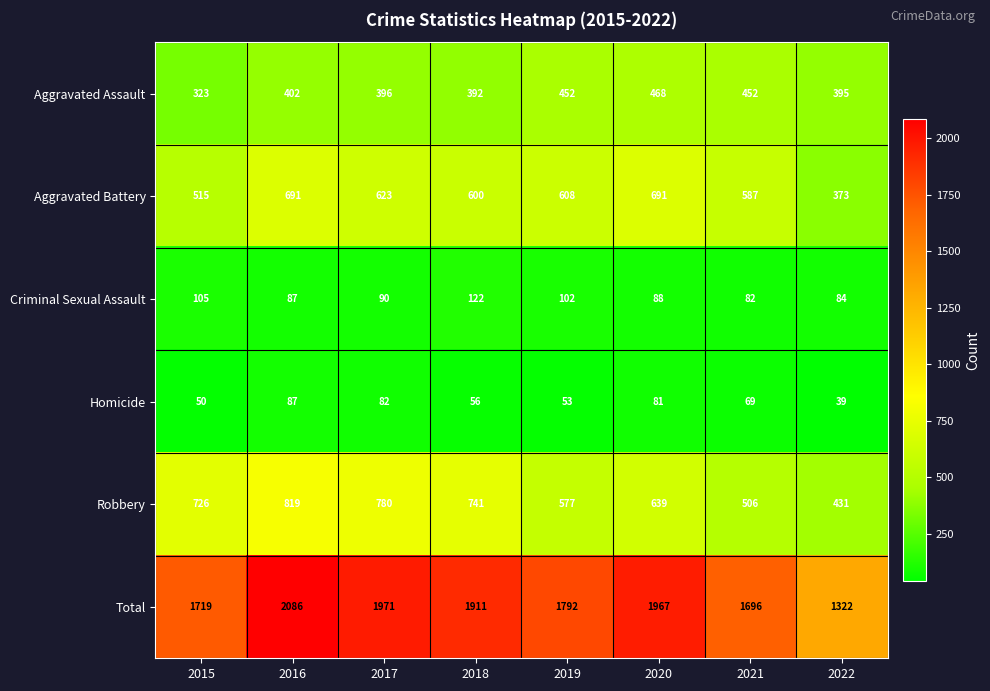

What is the spread (max minus min) of values at 2018?

1855